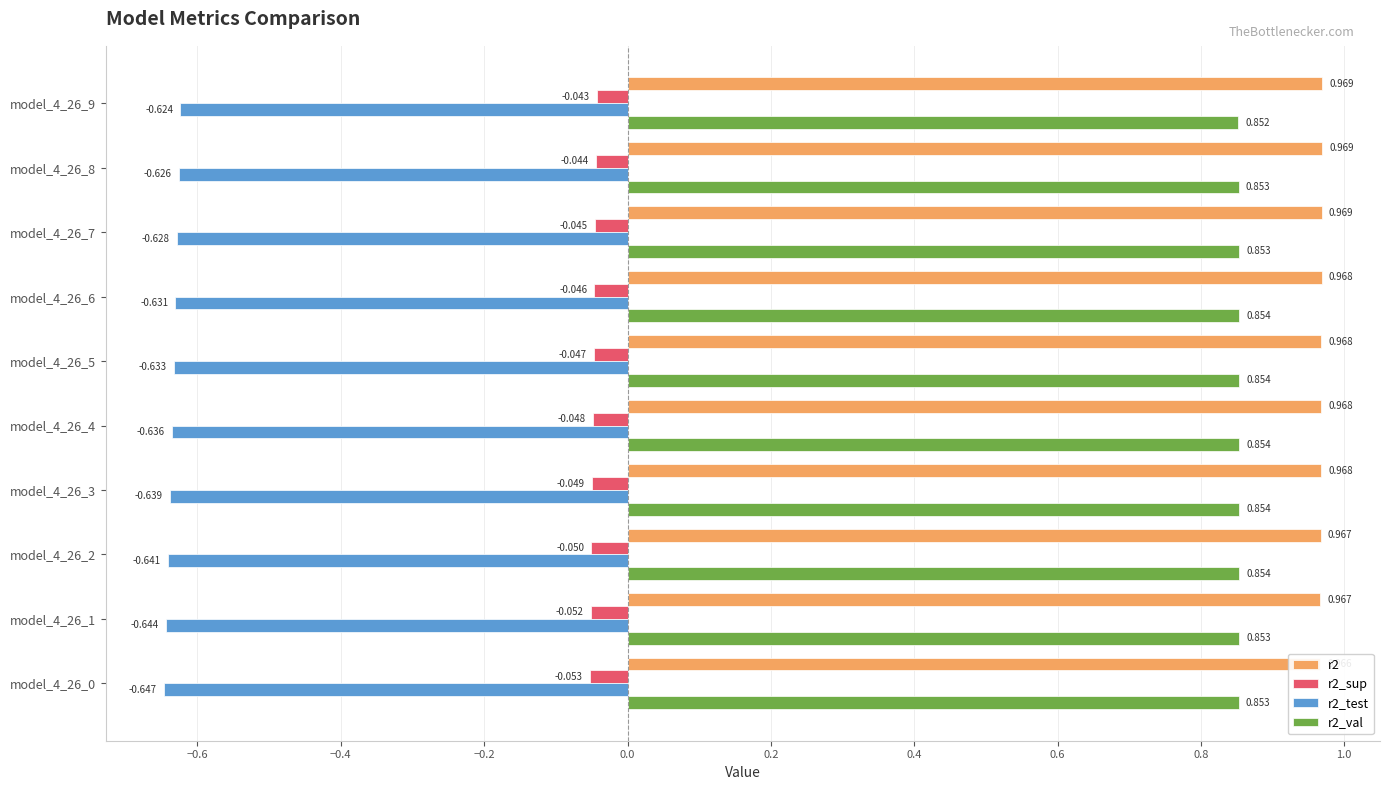

At model_4_26_5, list the series in order from largest to smallest.

r2, r2_val, r2_sup, r2_test